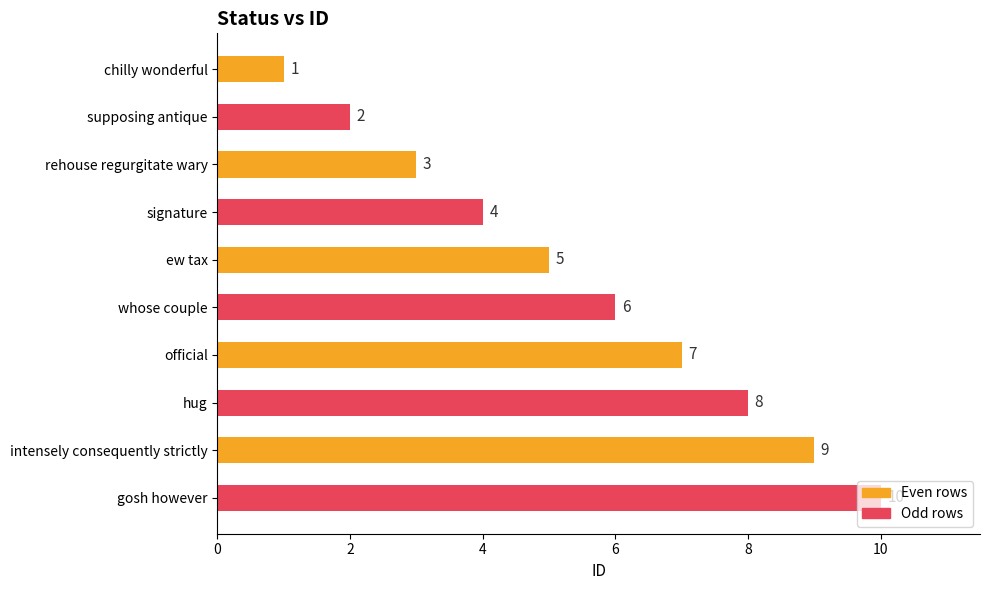

True or false: the data shows 5 at ew tax.

True